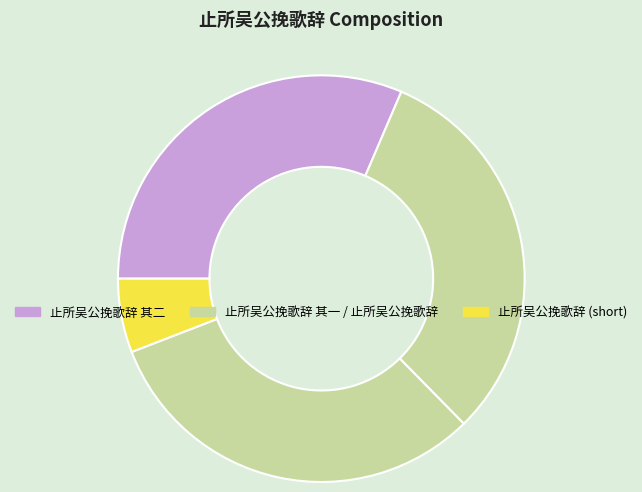

How many slices are in this pie chart?

4